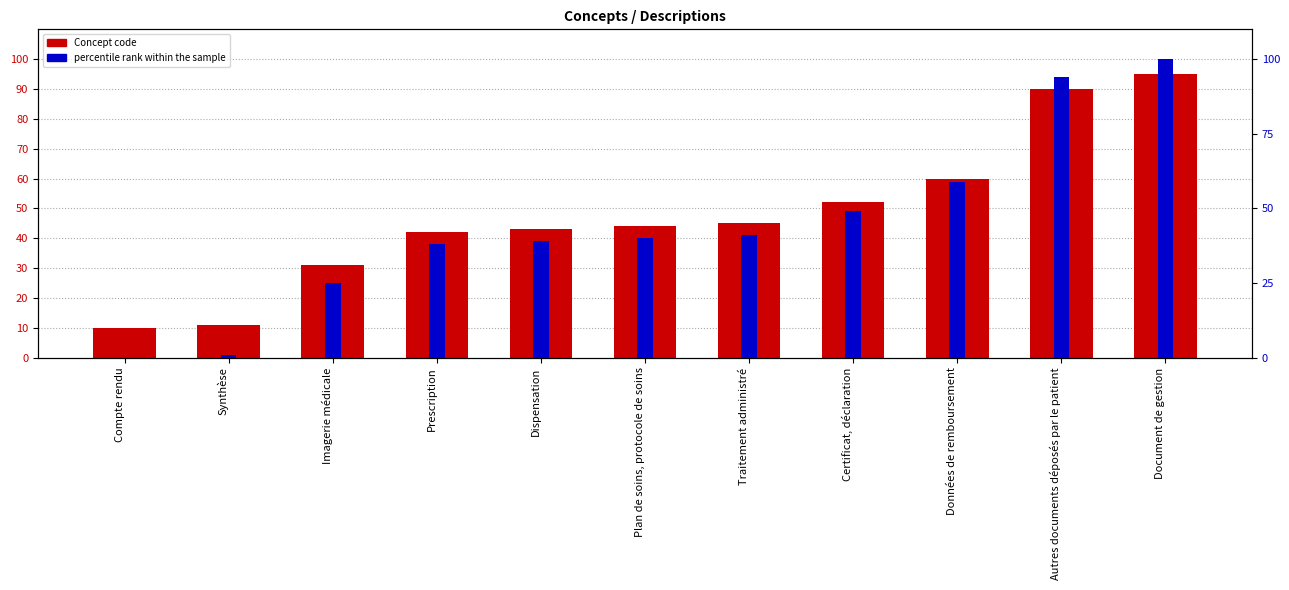

Which series has the widest spread of values?

percentile rank within the sample